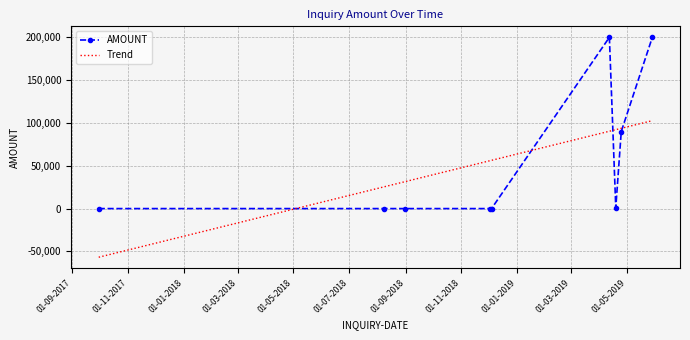

What is the maximum value for Trend?

102689.4